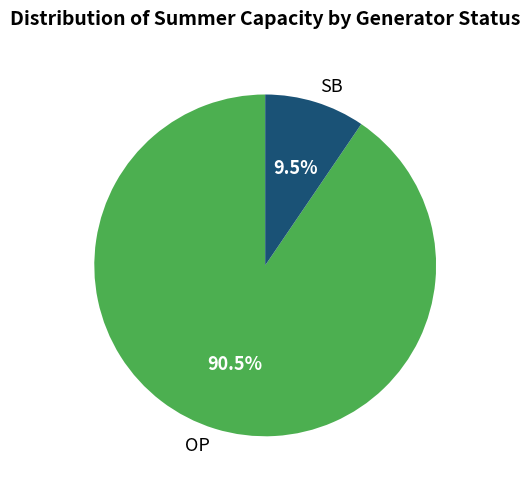

What is the smallest slice in the pie chart?

SB